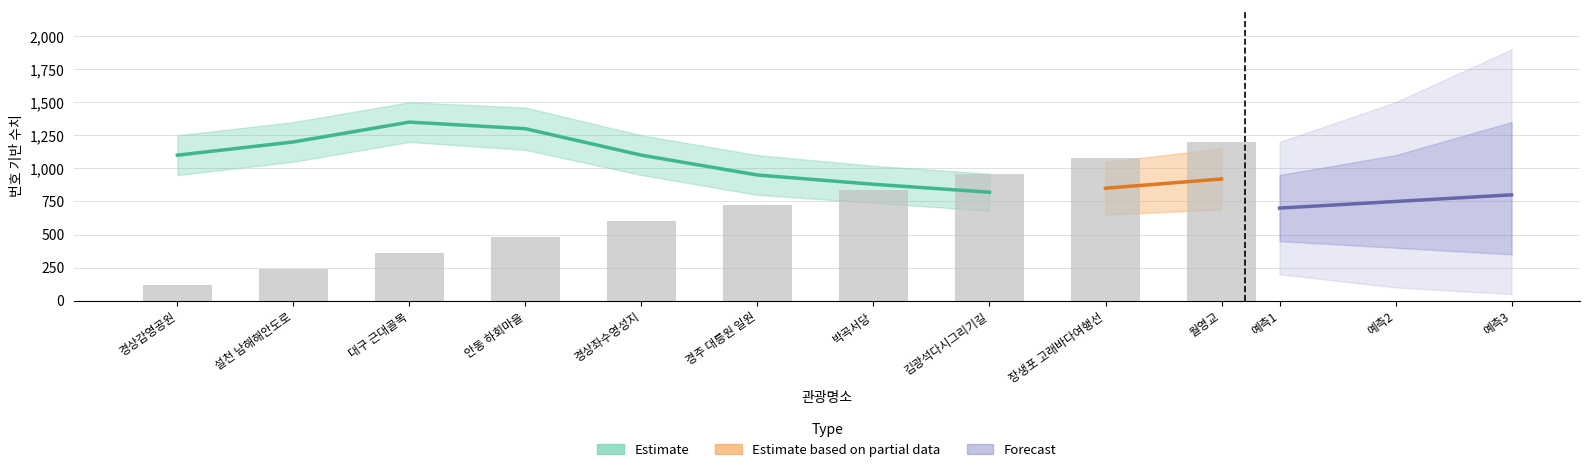

Reading left to right, extract all data points from this chart.

경상감영공원=120	설천 남해해안도로=240	대구 근대골목=360	안동 하회마을=480	경상좌수영성지=600	경주 대릉원 일원=720	박곡서당=840	김광석다시그리기길=960	장생포 고래바다여행선=1080	월영교=1200